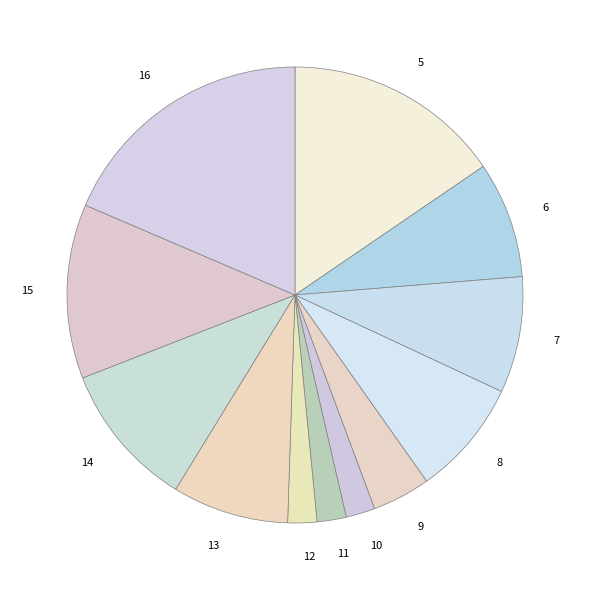

Does any single category account for the majority?

No